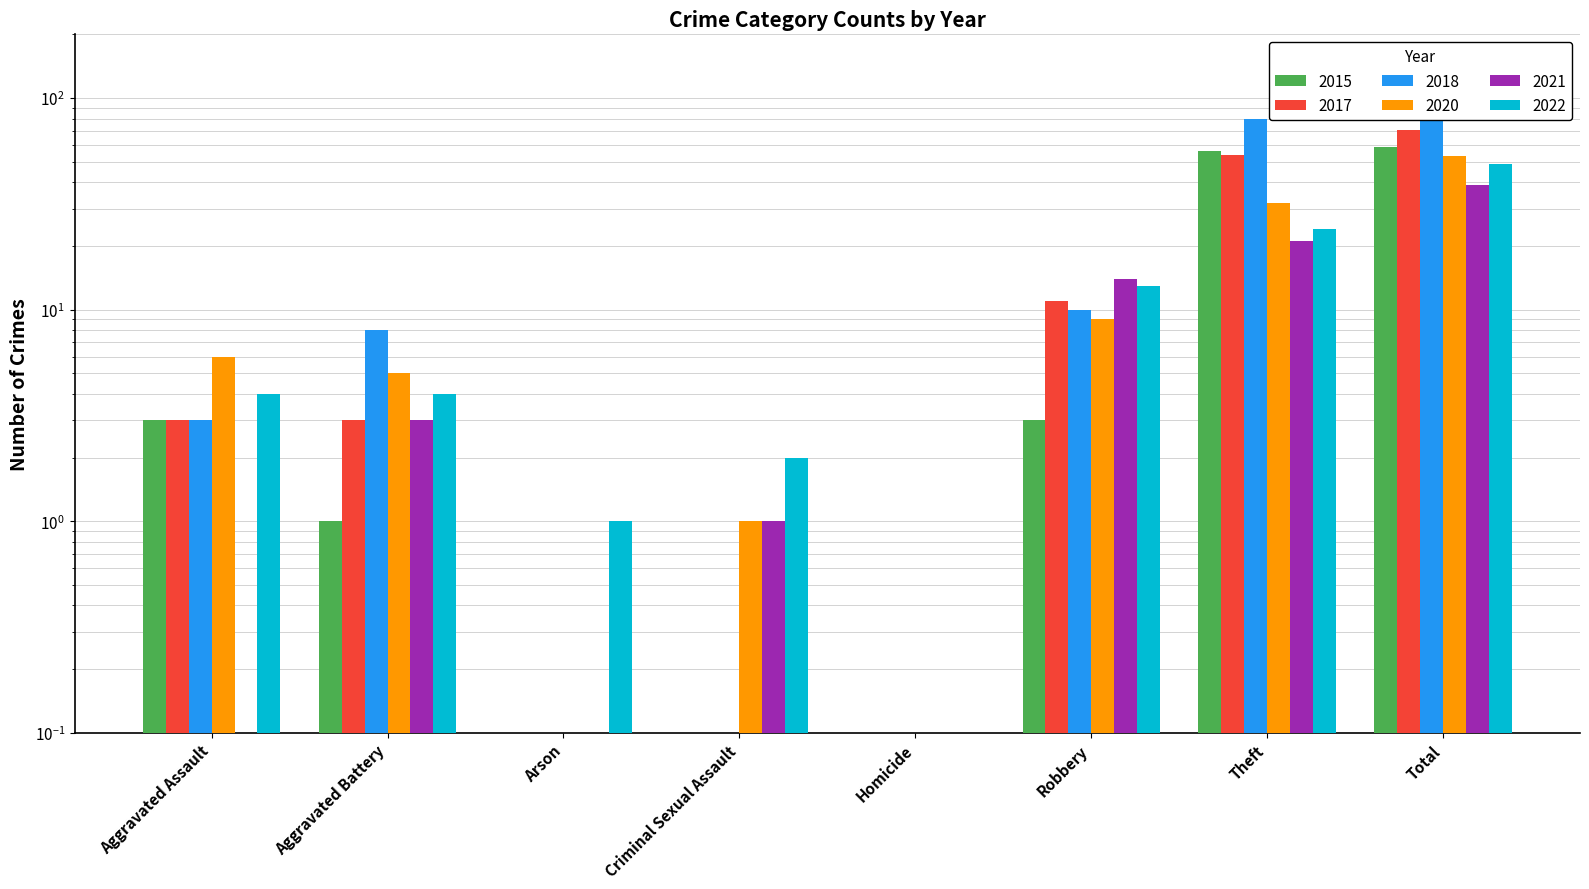

How many distinct data groups are displayed?

6